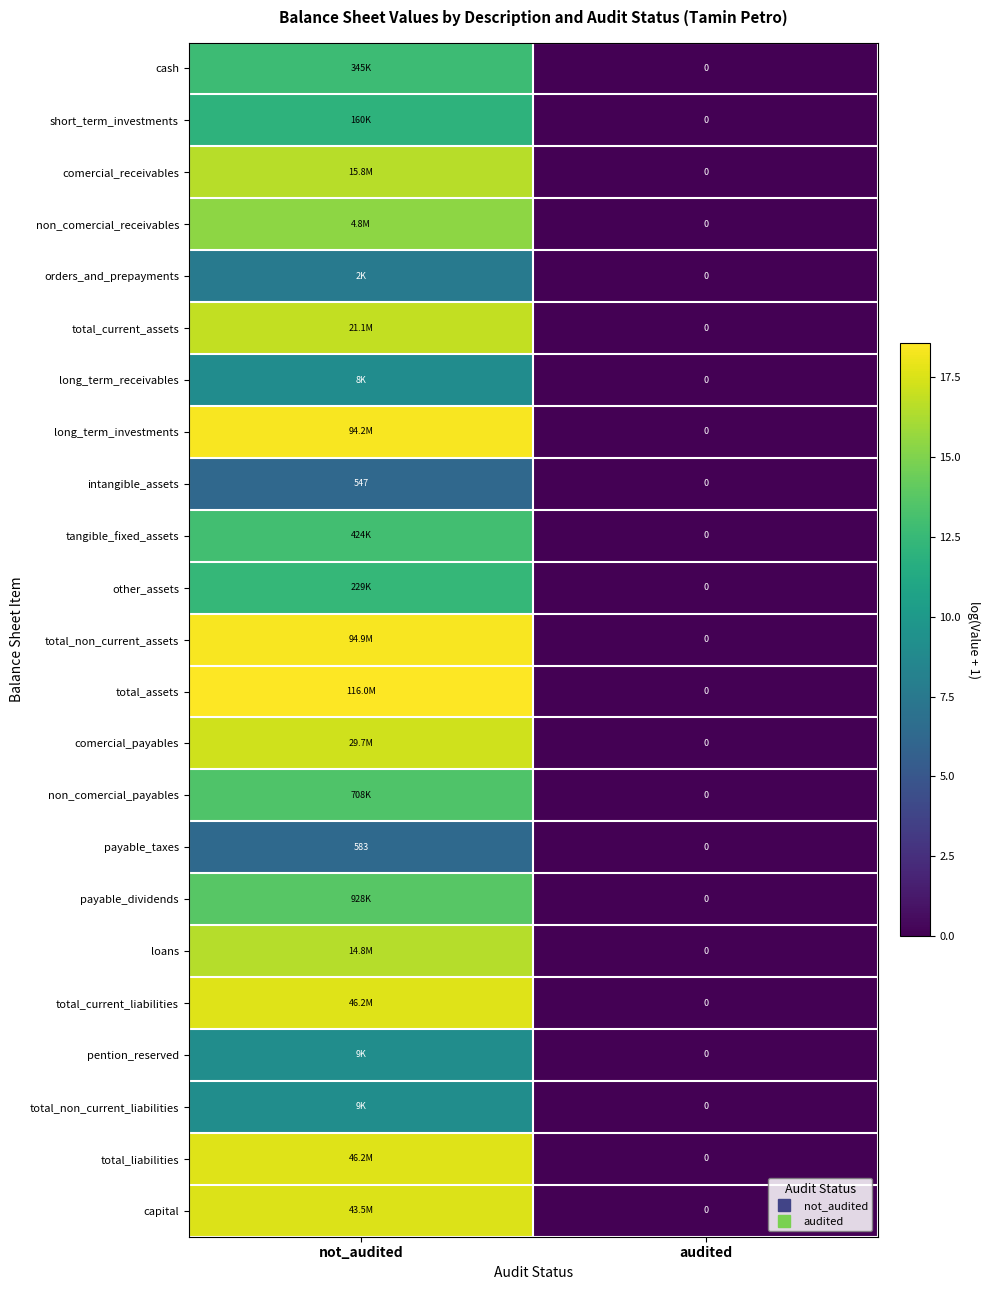

Which series has the largest total across all categories?

total_assets